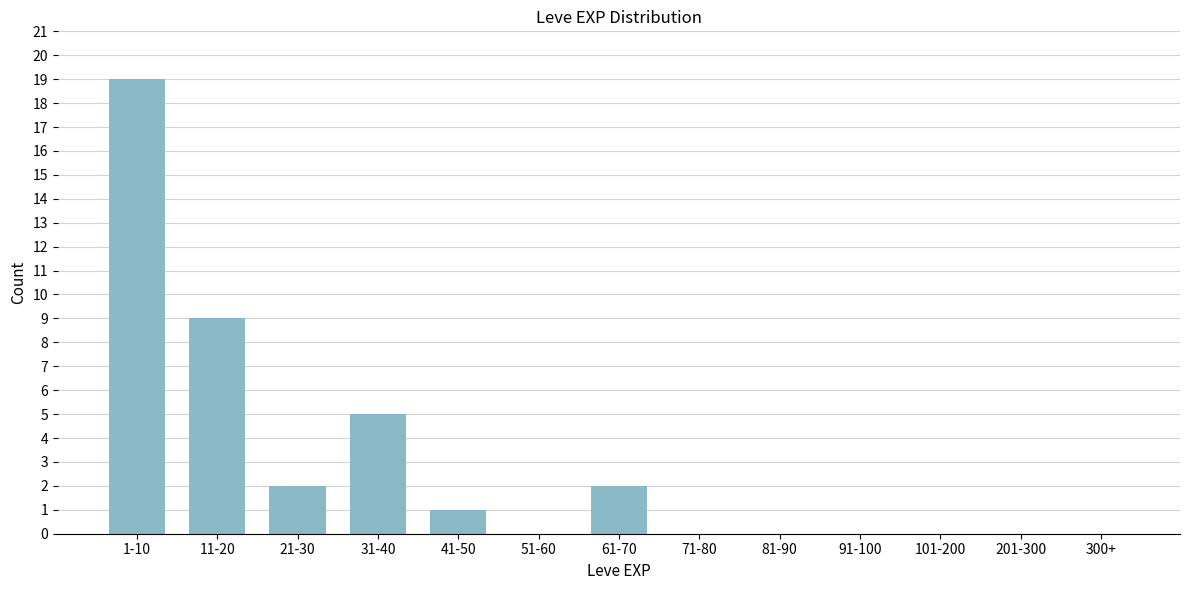

Reading left to right, extract all data points from this chart.

1-10=19	11-20=9	21-30=2	31-40=5	41-50=1	51-60=0	61-70=2	71-80=0	81-90=0	91-100=0	101-200=0	201-300=0	300+=0